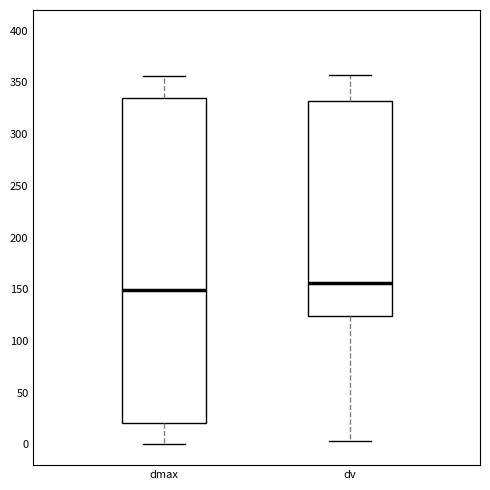

Where does the upper whisker of the box for dv end on the y-axis? The values are not printed on the chart, so give them approximately, as read against the axis.

355